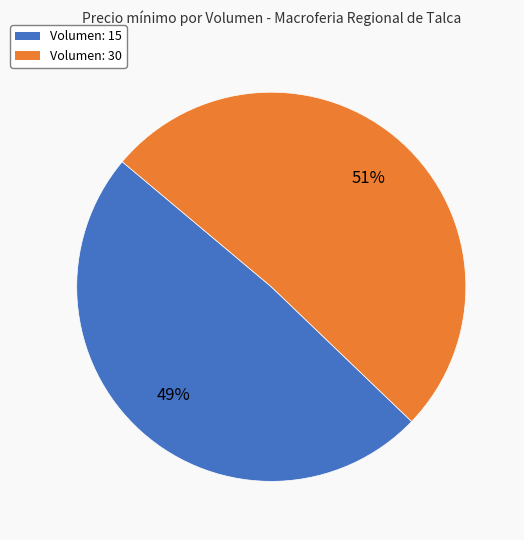

Approximately how many times larger is the value at Volumen: 15 compared to Volumen: 30?

1.0